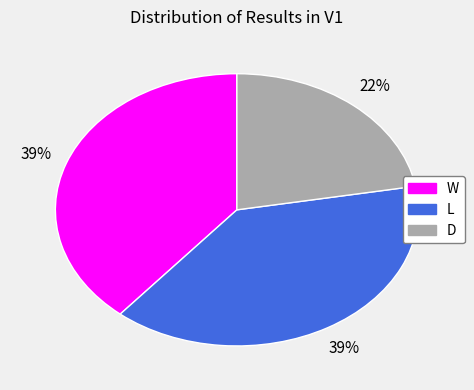

What is the ratio of the value at L to the value at W?

1.0